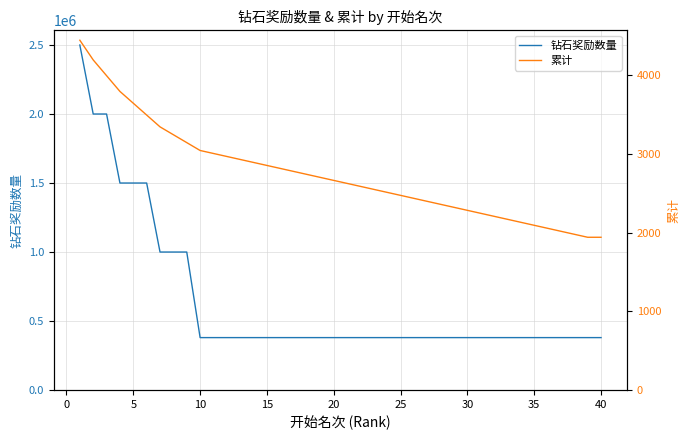

What is the highest value of the 钻石奖励数量 series?

2500000